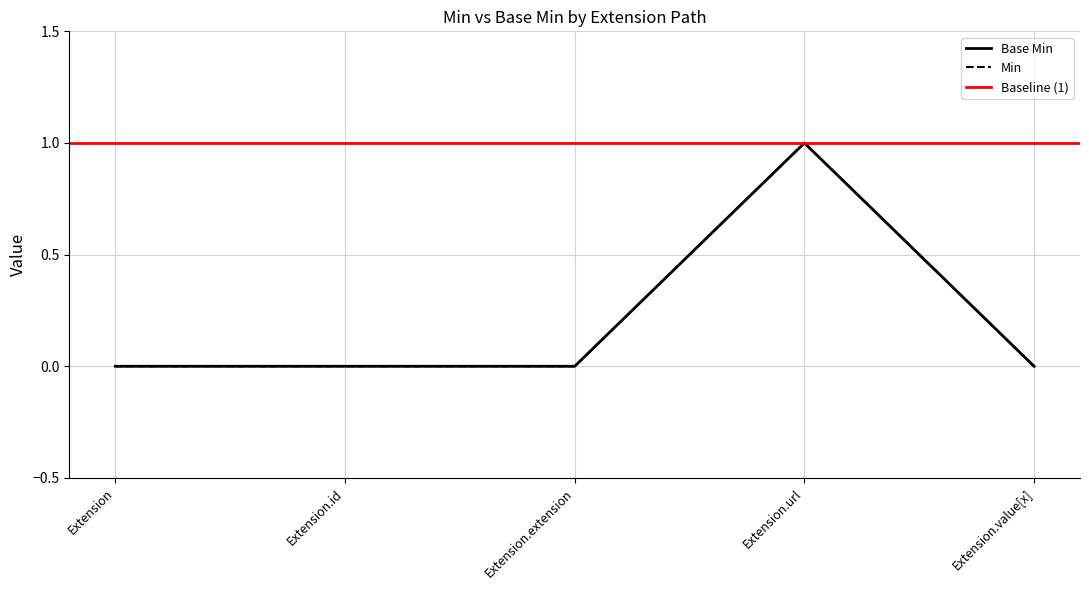

What is the maximum value shown in the chart?

1